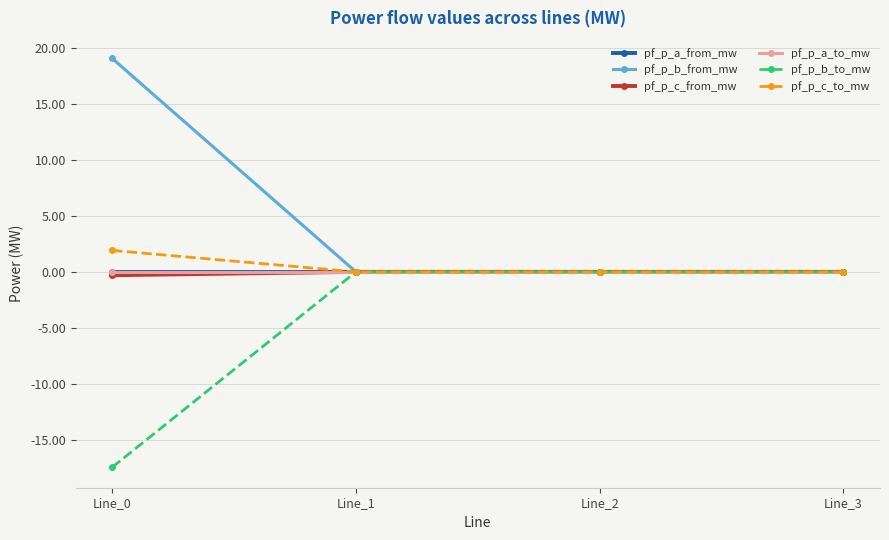

Does the chart have visible grid lines?

Yes